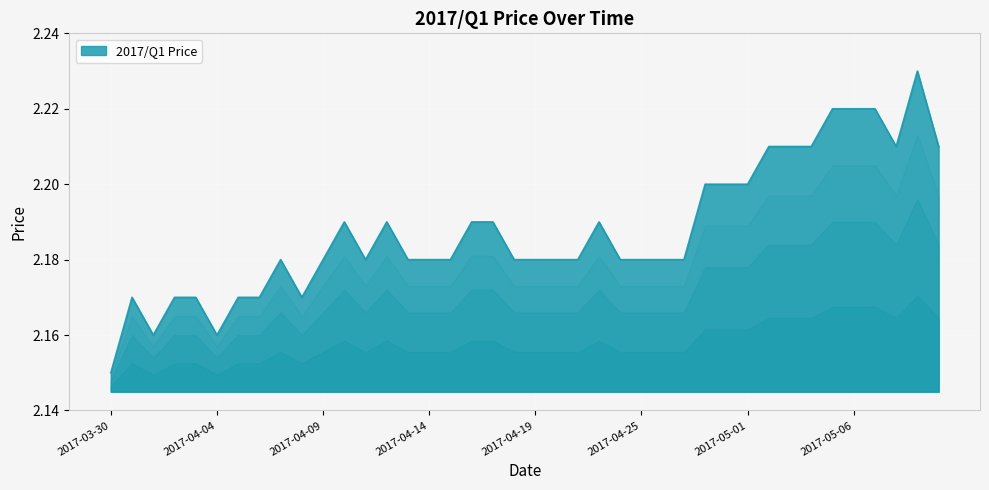

List the labels in order of value, largest first.

2017-05-09, 2017-05-05, 2017-05-06, 2017-05-07, 2017-05-02, 2017-05-03, 2017-05-04, 2017-05-08, 2017-05-14, 2017-04-28, 2017-04-30, 2017-05-01, 2017-04-10, 2017-04-12, 2017-04-16, 2017-04-17, 2017-04-23, 2017-04-07, 2017-04-09, 2017-04-11, 2017-04-13, 2017-04-14, 2017-04-15, 2017-04-18, 2017-04-19, 2017-04-20, 2017-04-21, 2017-04-24, 2017-04-25, 2017-04-26, 2017-04-27, 2017-03-31, 2017-04-02, 2017-04-03, 2017-04-05, 2017-04-06, 2017-04-08, 2017-04-01, 2017-04-04, 2017-03-30